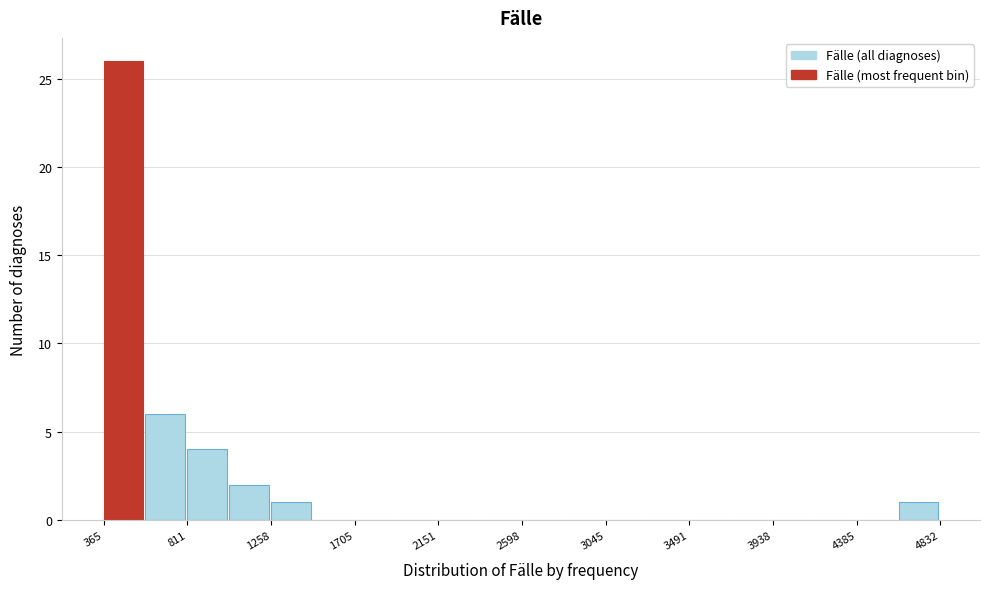

Reading left to right, list every bar in this chart as the range it spans on the x-axis followed by its height. Neither the bar edges nor the heights are printed on the chart, so give them approximately, as read against the axes.

350 to 600: 26
600 to 800: 6
800 to 1050: 4
1050 to 1250: 2
1250 to 1500: 1
1500 to 1700: 0
1700 to 1950: 0
1950 to 2150: 0
2150 to 2400: 0
2400 to 2600: 0
2600 to 2800: 0
2800 to 3050: 0
3050 to 3250: 0
3250 to 3500: 0
3500 to 3700: 0
3700 to 3950: 0
3950 to 4150: 0
4150 to 4400: 0
4400 to 4600: 0
4600 to 4850: 1